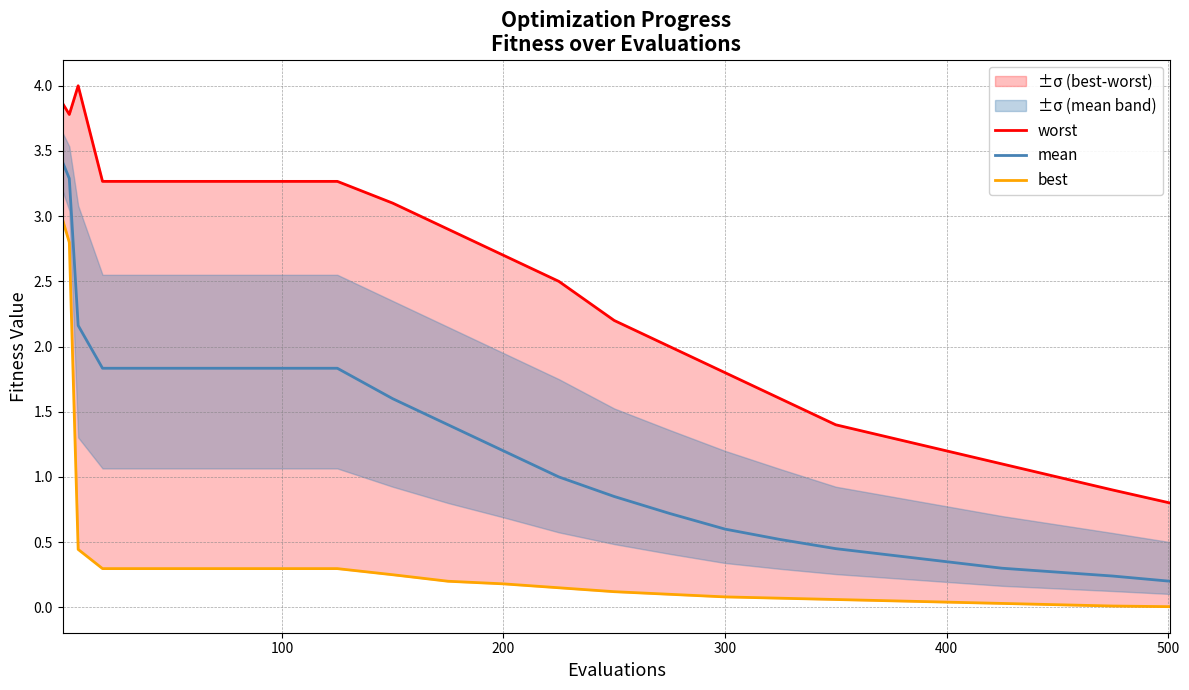

Which series has the widest spread of values?

mean